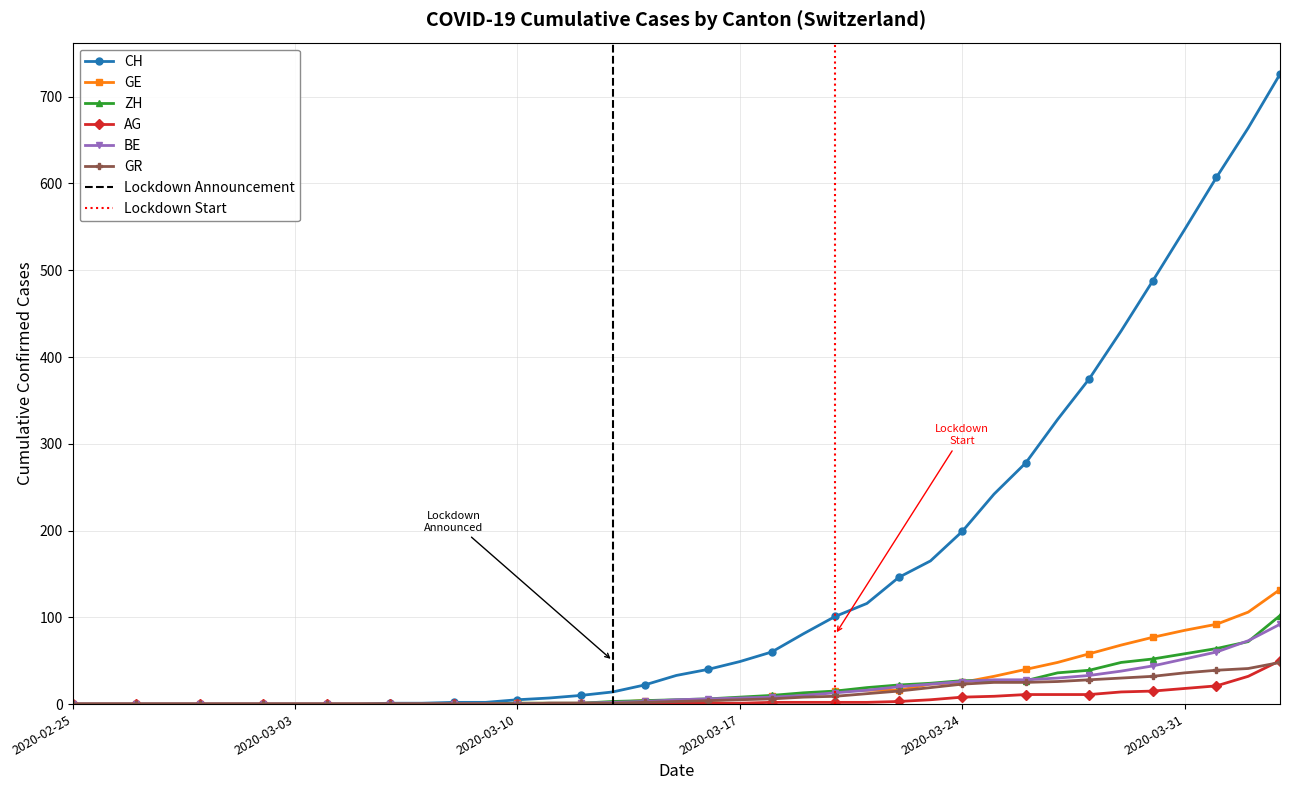

Rank the series by their maximum value, from lowest to highest.

GR, AG, BE, ZH, GE, CH